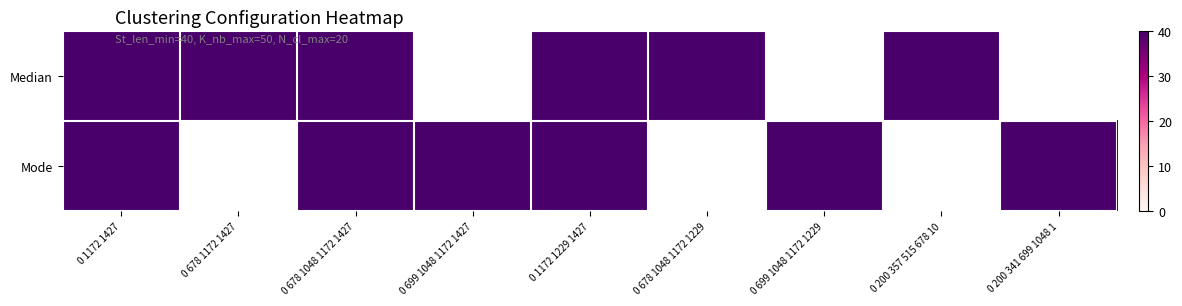

At 4, list the series in order from smallest to largest.

Median, Mode